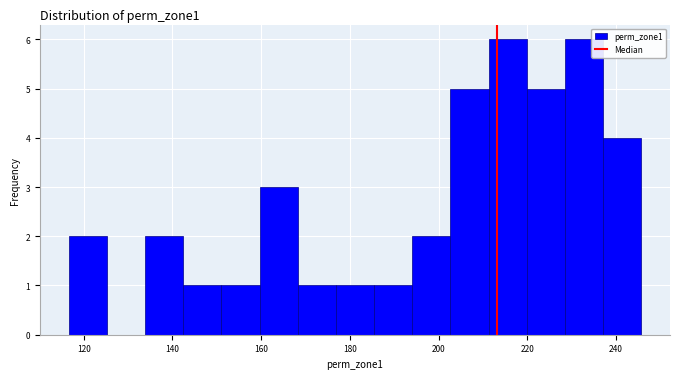

How tall is the bar that spans 168 to 176 on the x-axis? Neither the bar edges nor the heights are printed on the chart, so give them approximately, as read against the axes.

1